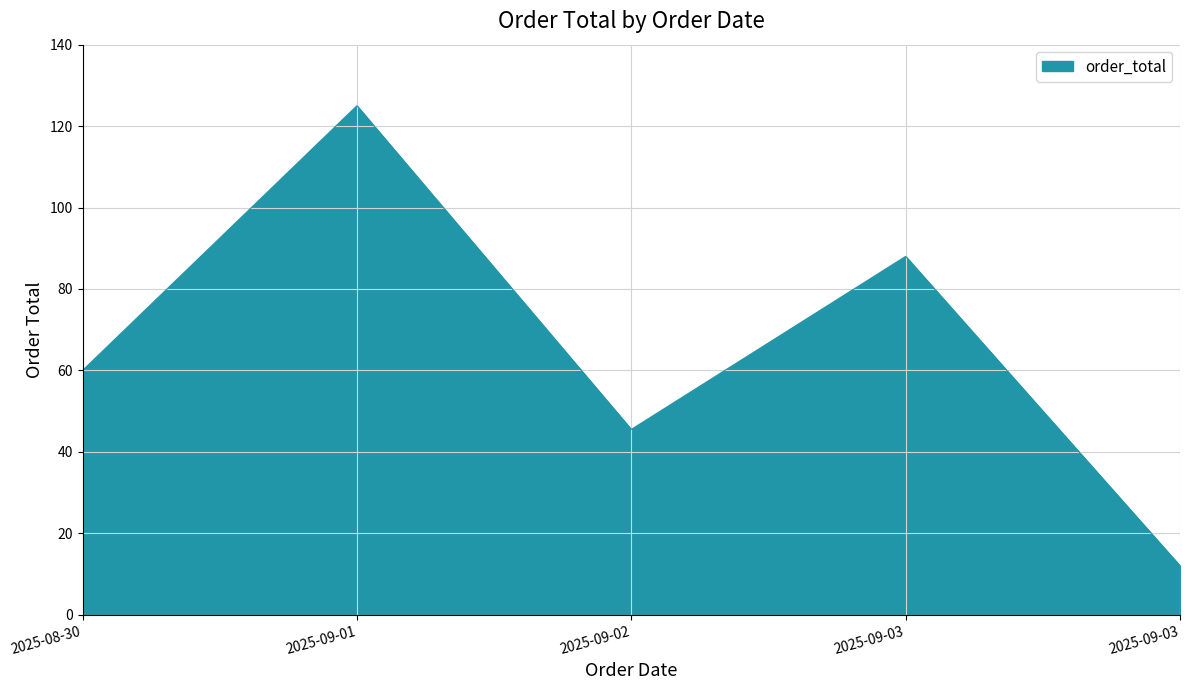

Rank the categories by value from highest to lowest.

2025-09-01, 2025-09-03, 2025-08-30, 2025-09-02, 2025-09-03